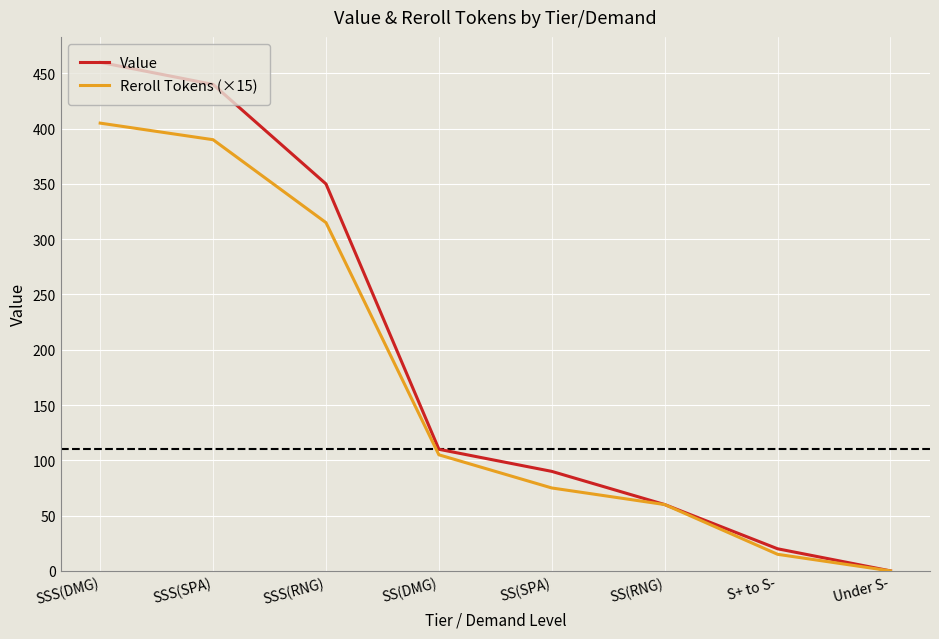

List the labels in order of Reroll Tokens (×15) value, smallest first.

Under S-, S+ to S-, SS(RNG), SS(SPA), SS(DMG), SSS(RNG), SSS(SPA), SSS(DMG)